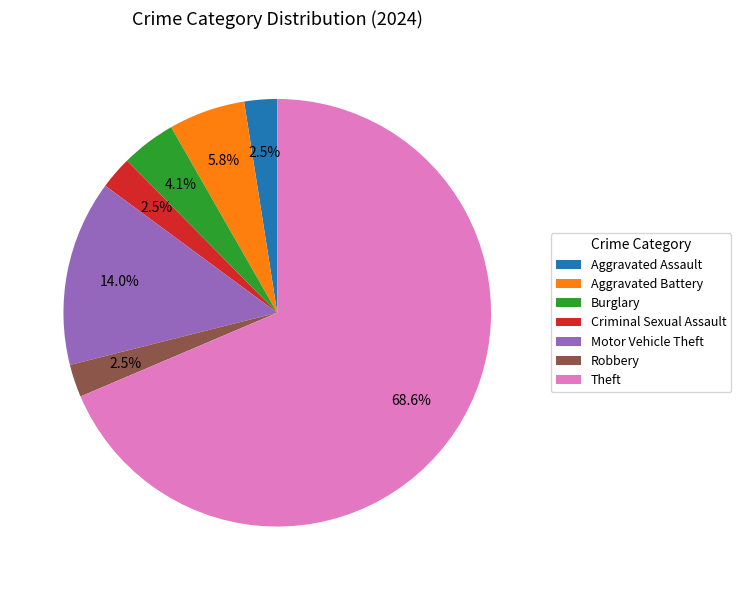

Approximately how many times larger is the value at Robbery compared to Burglary?

0.6